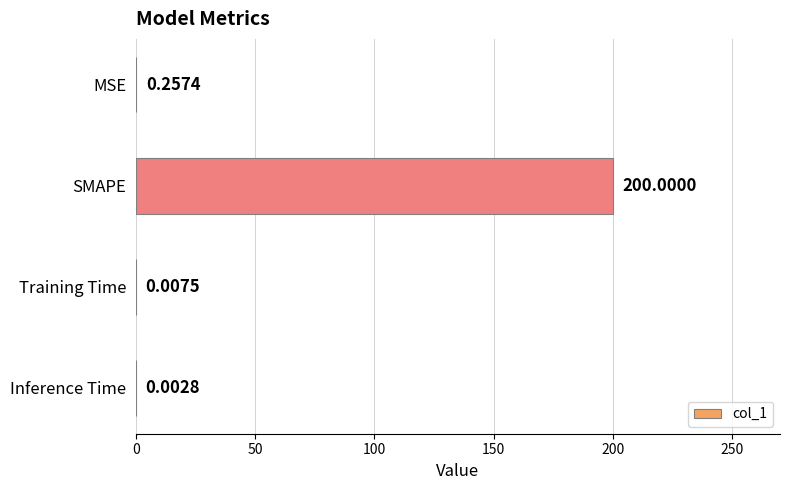

What is the sum of all values?

200.3